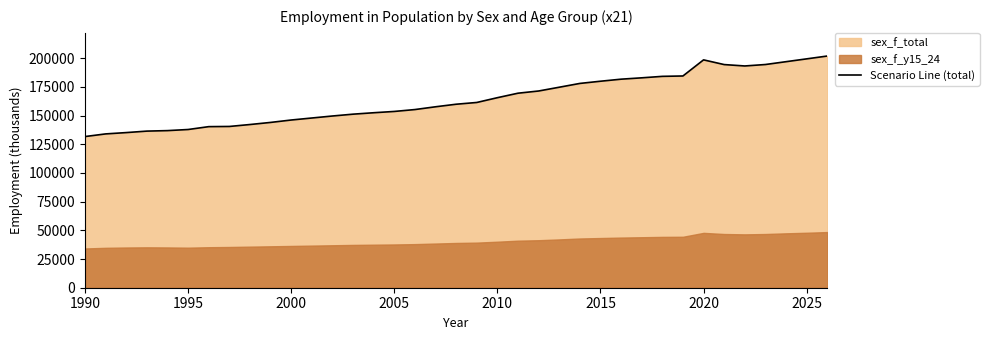

How many points are lower than both their immediate neighbors (excluding endpoints)?

1